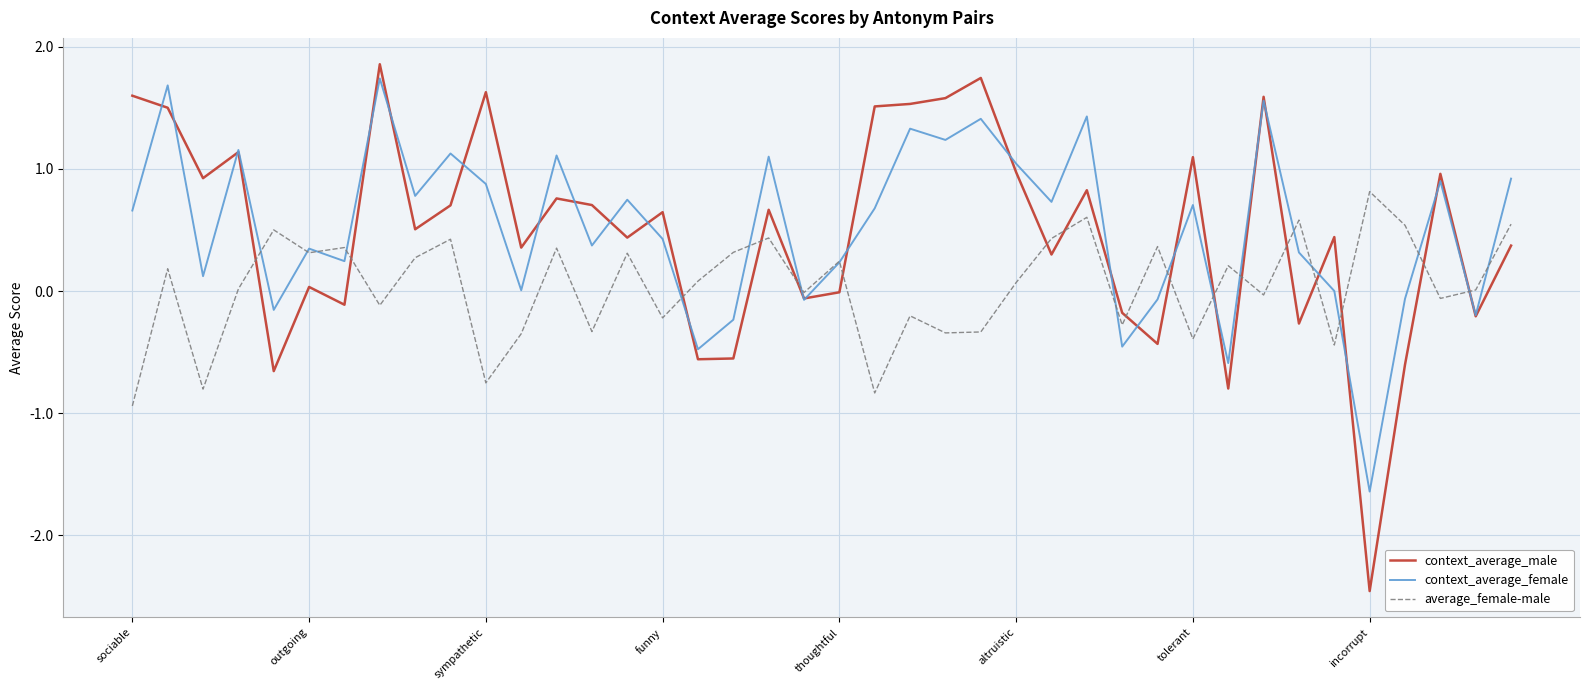

What is the highest value of the context_average_female series?

1.7